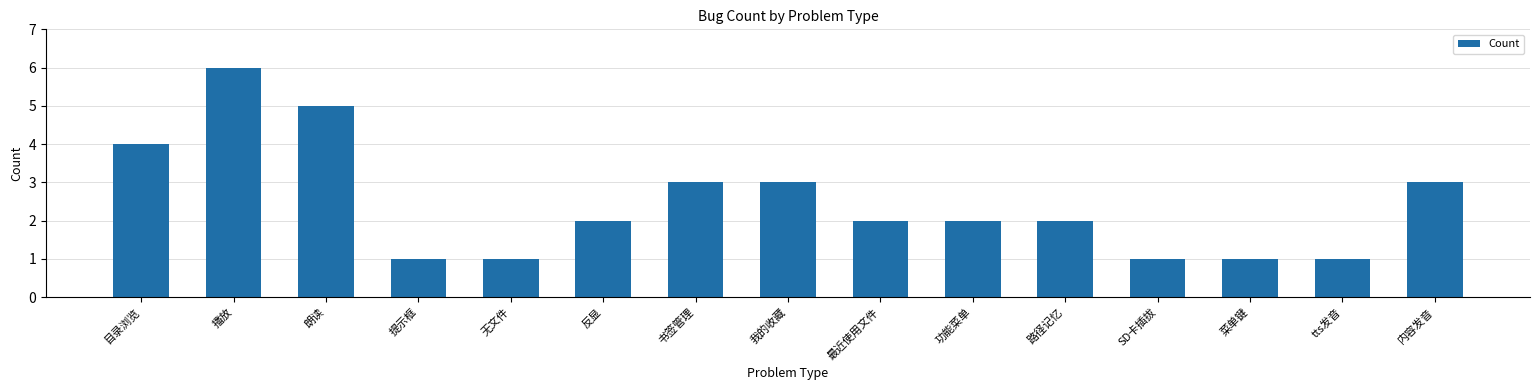

True or false: the data shows 5 at 内容发音.

False